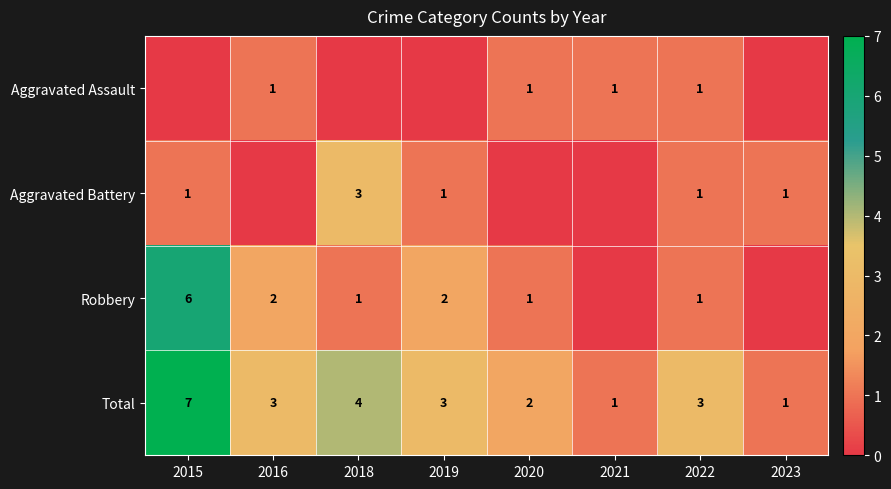

Count the Total values in the range 2 to 4.

5